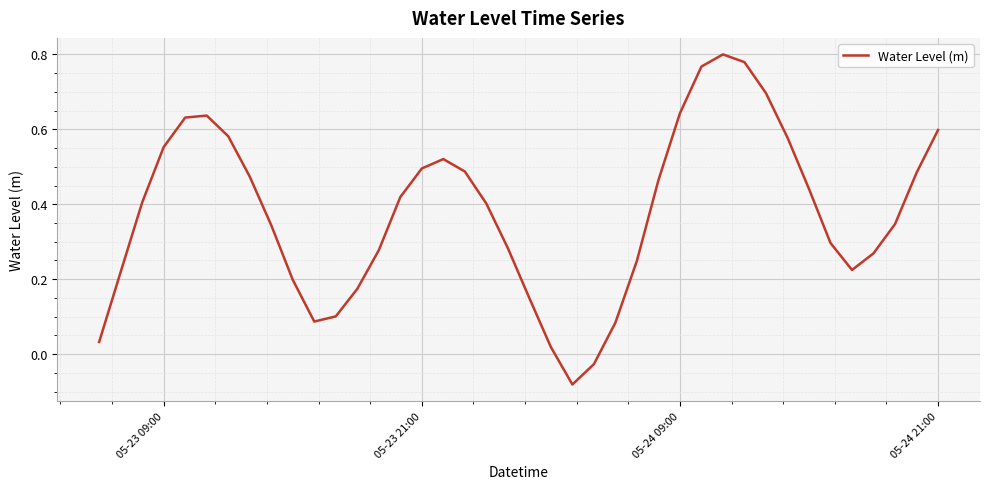

How many distinct data groups are displayed?

1